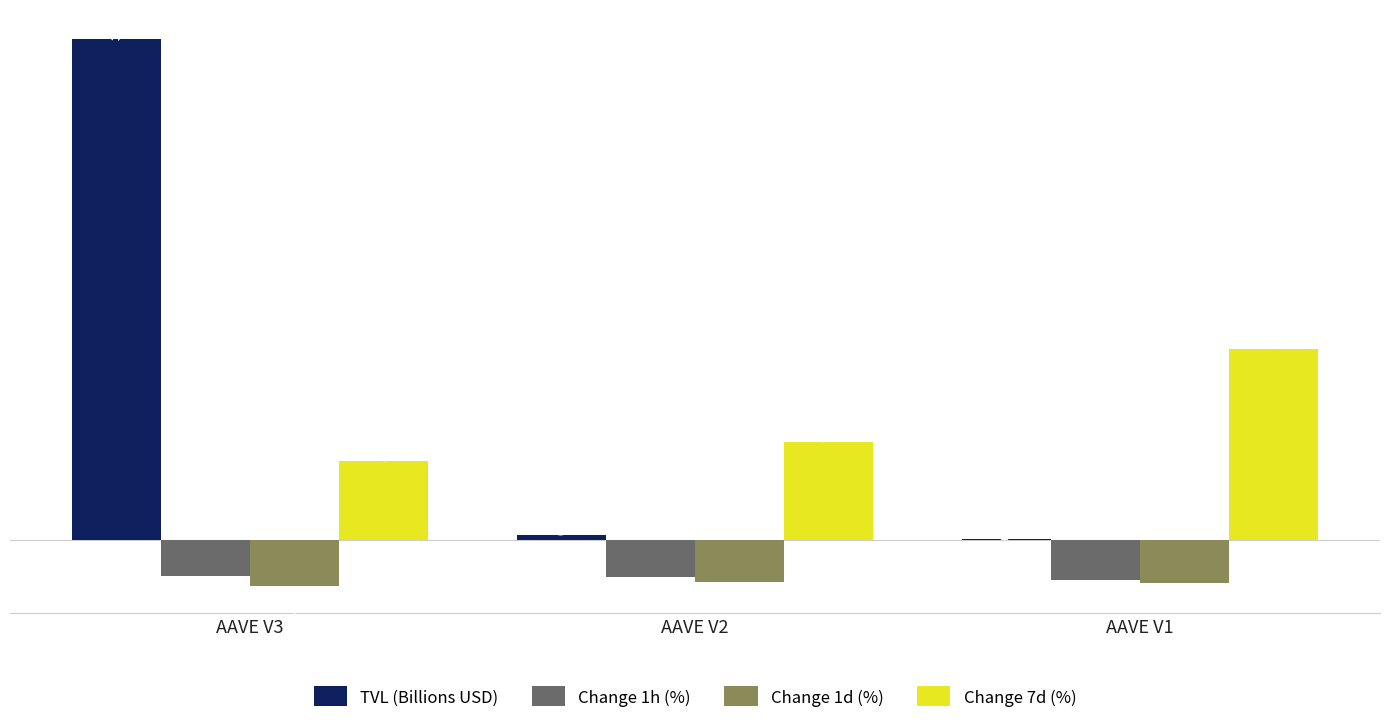

What is the sum of all TVL (Billions USD) values?

38.5